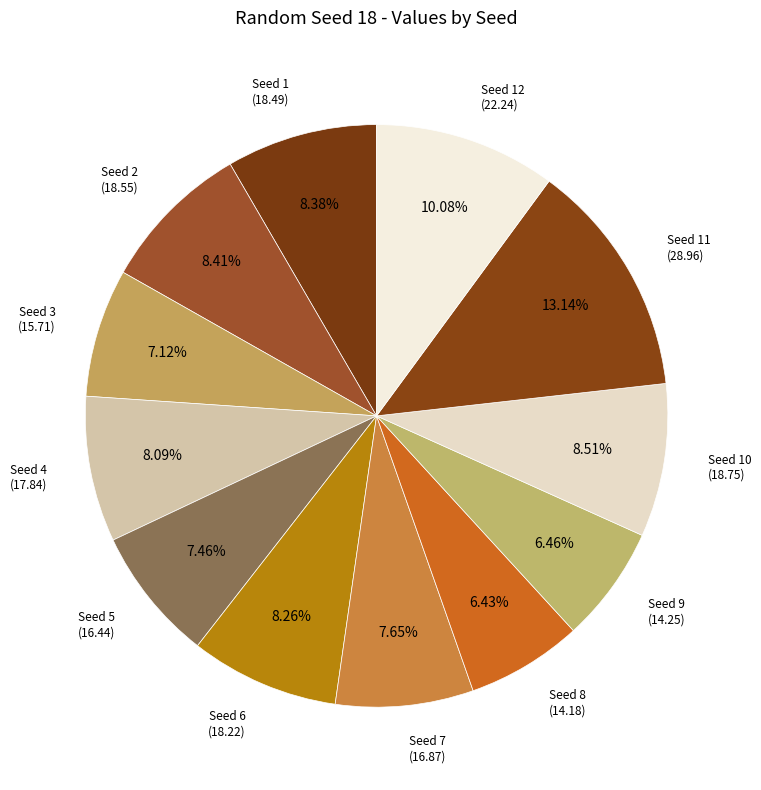

How many slices are in this pie chart?

12